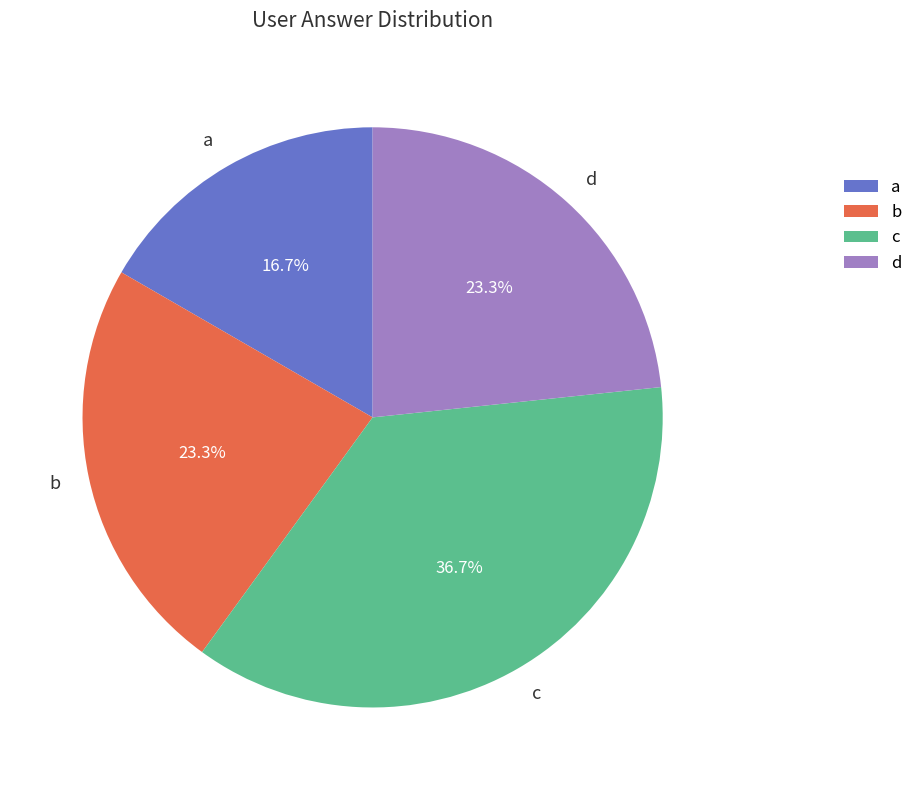

Which has a higher value, d or c?

c